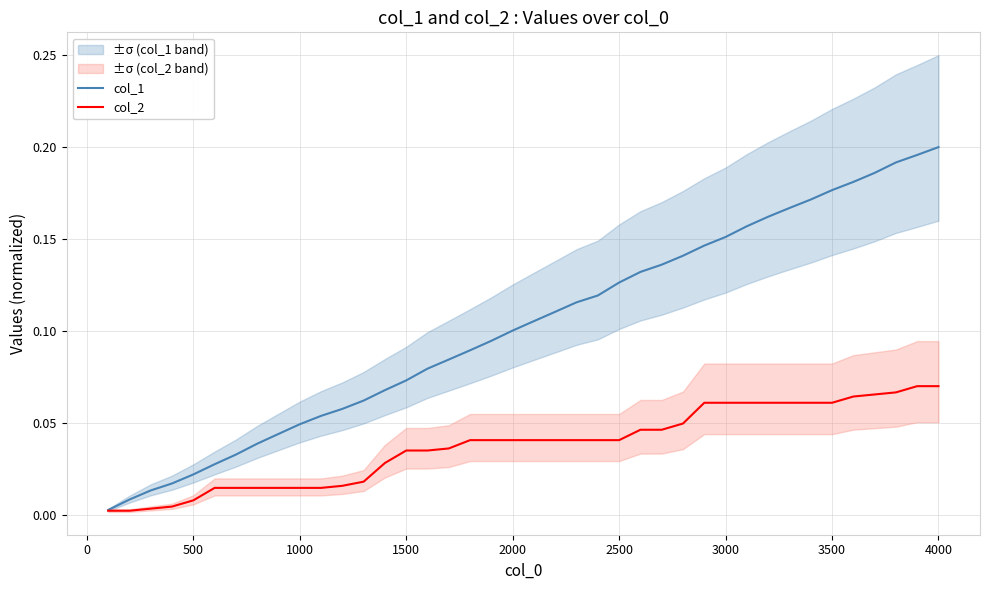

True or false: col_1 and col_2 intersect in this chart.

False